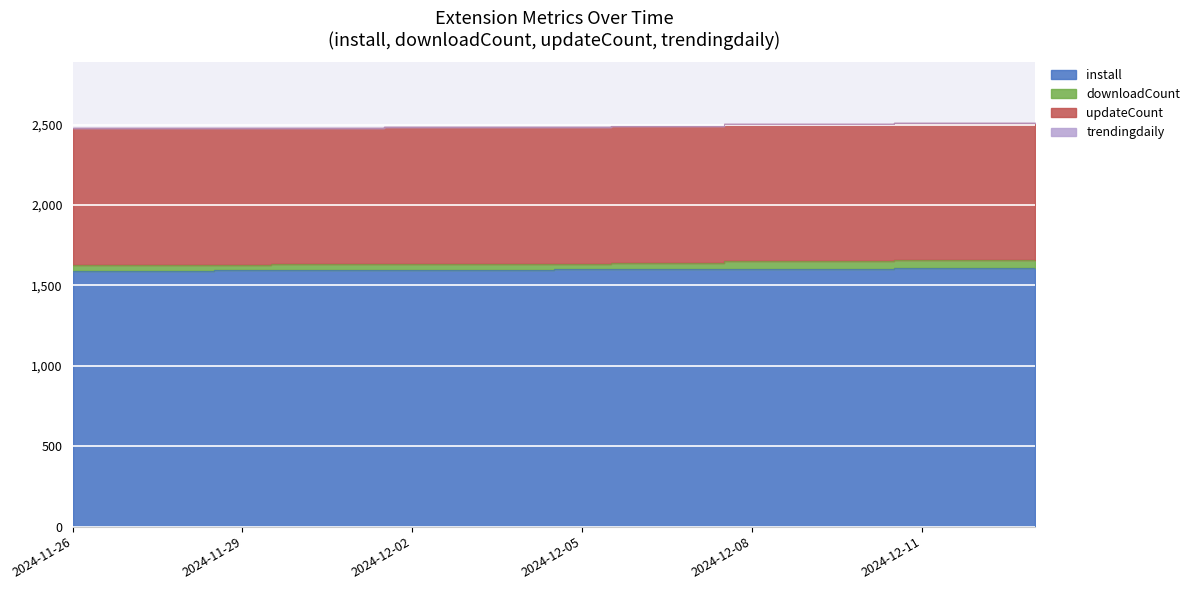

Which series changed the most between 2024-11-26 and 2024-12-12?

install